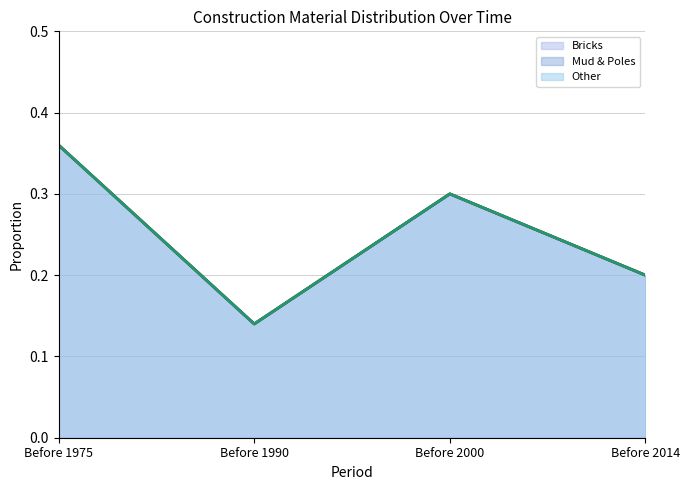

At which category is the sum across all series the highest?

Before 1975